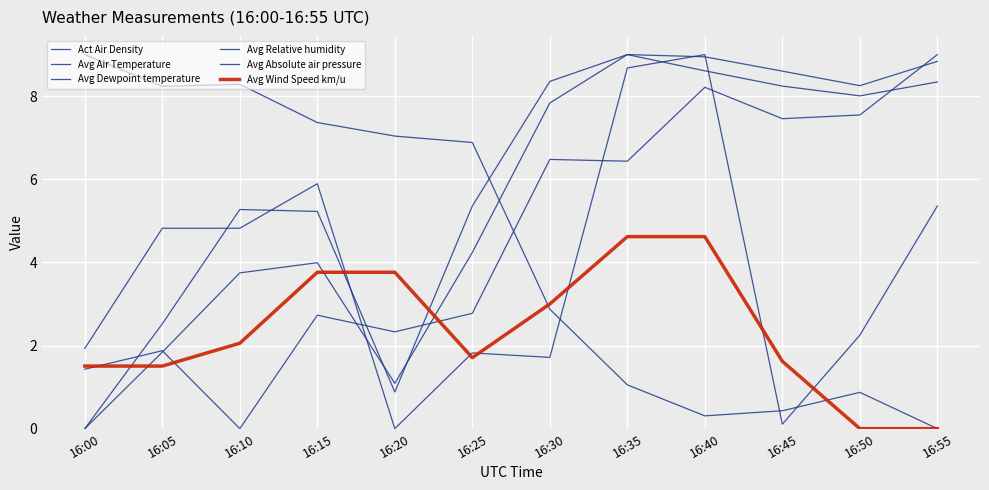

At which category does Avg Absolute air pressure reach its first local peak?

16:15